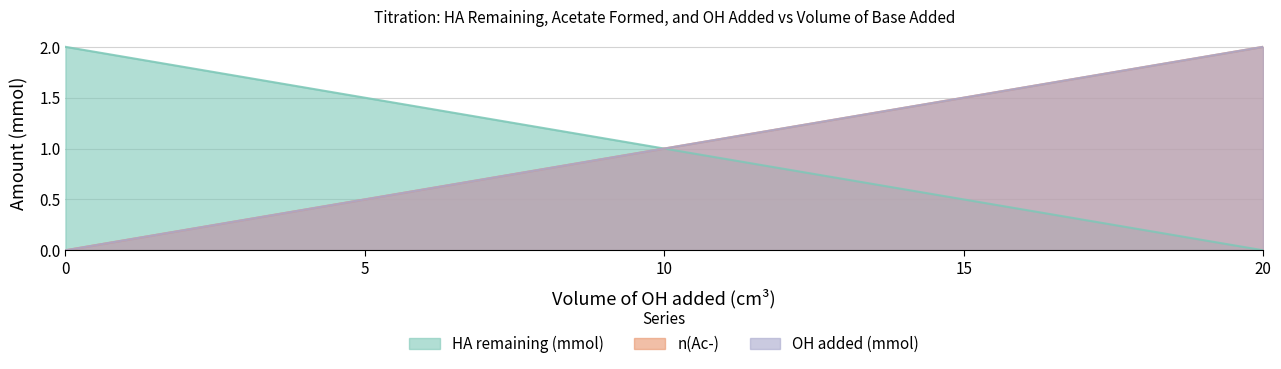

Which series has the largest range (max minus min)?

HA remaining (mmol)